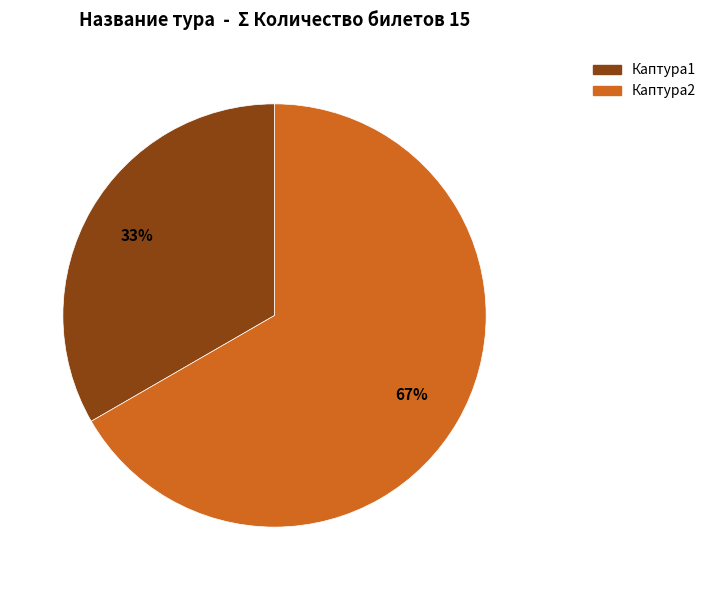

Is the sum of Каптура2 and Каптура1 greater than half?

Yes